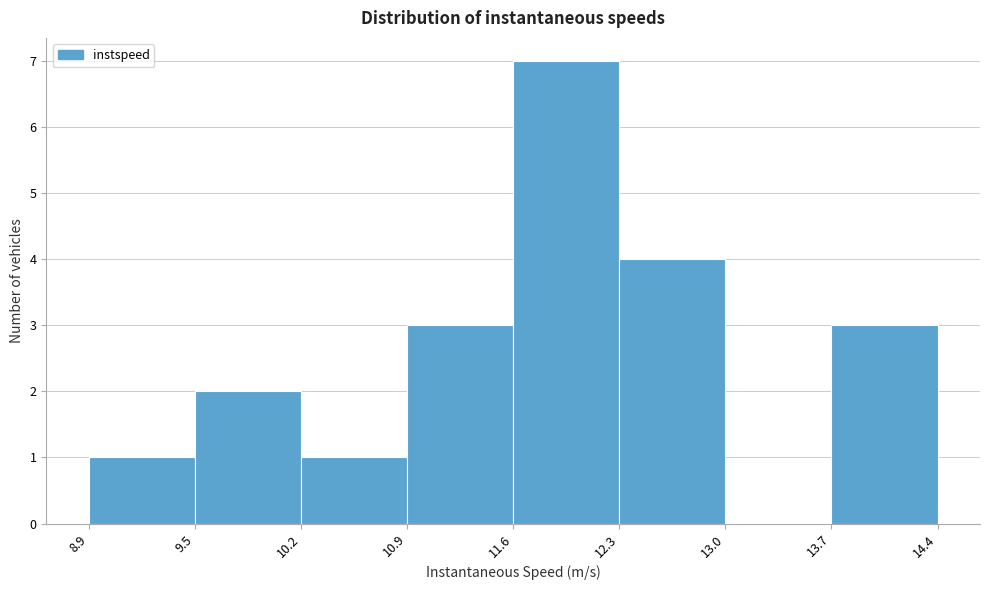

Reading left to right, transcribe this chart: for each bar, give the range it covers on the x-axis and its height. The values are not printed on the chart, so give them approximately, as read against the axis.

8.9 to 9.5: 1
9.5 to 10.2: 2
10.2 to 10.9: 1
10.9 to 11.6: 3
11.6 to 12.3: 7
12.3 to 13.0: 4
13.0 to 13.7: 0
13.7 to 14.4: 3